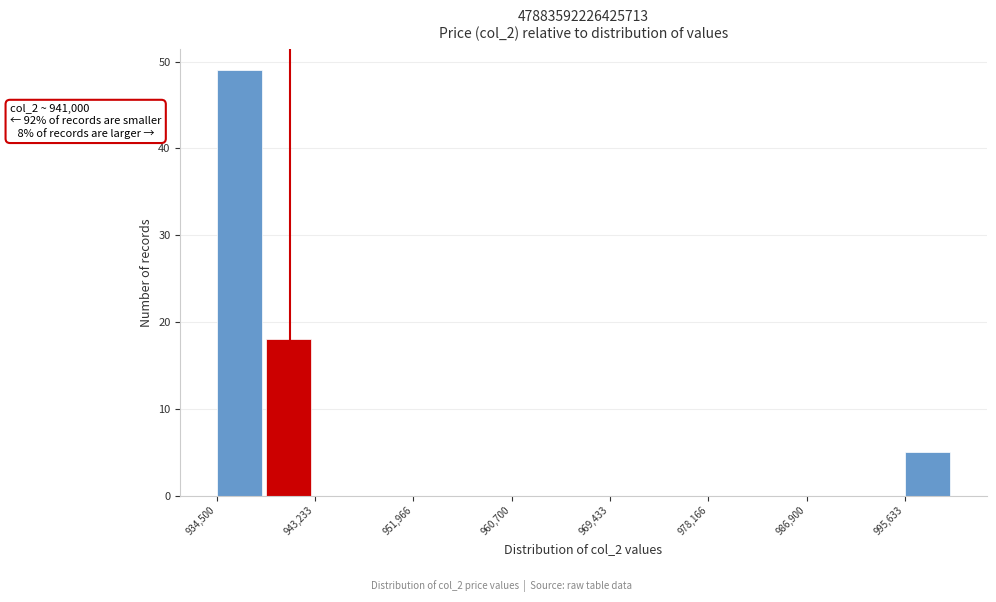

Over which range of the x-axis is the bar tallest?

935000 to 939000